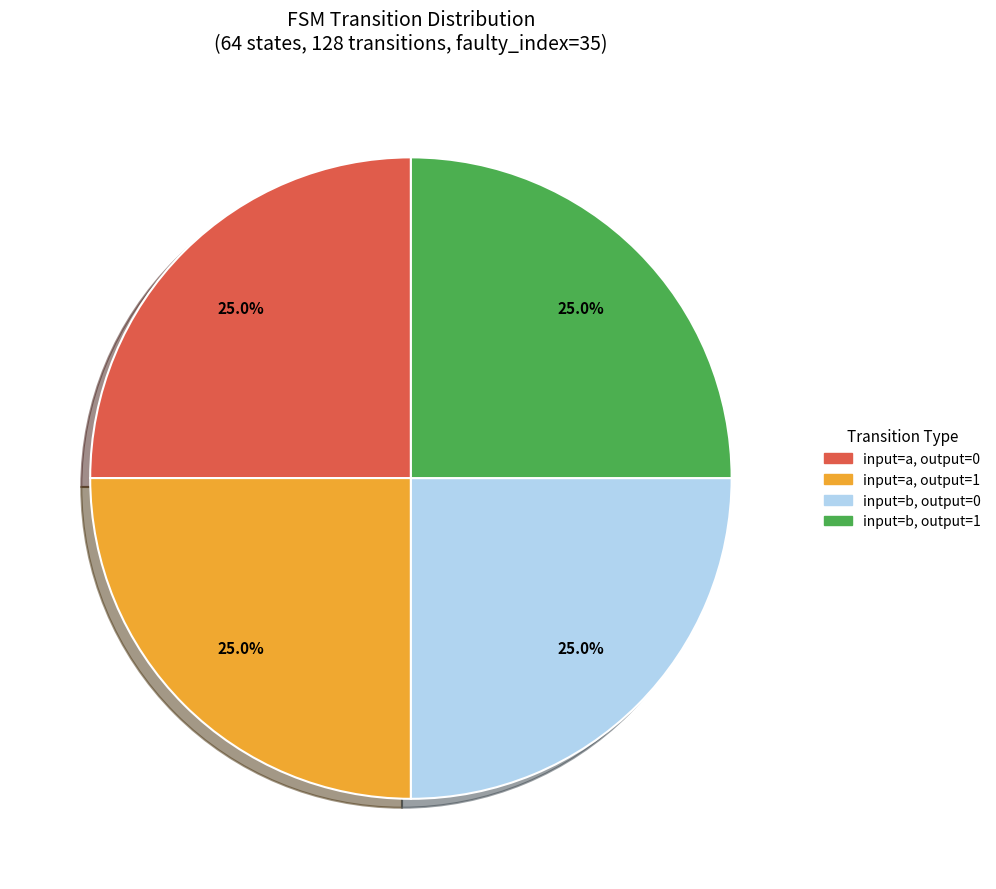

Does any single category account for the majority?

No